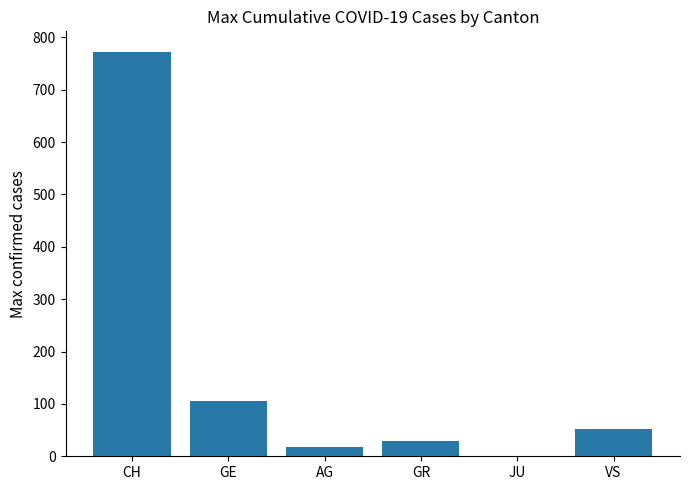

What is the maximum value shown in the chart?

773